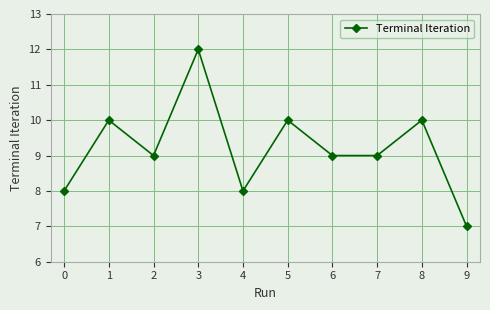

Count the values in the range 8 to 10.

8